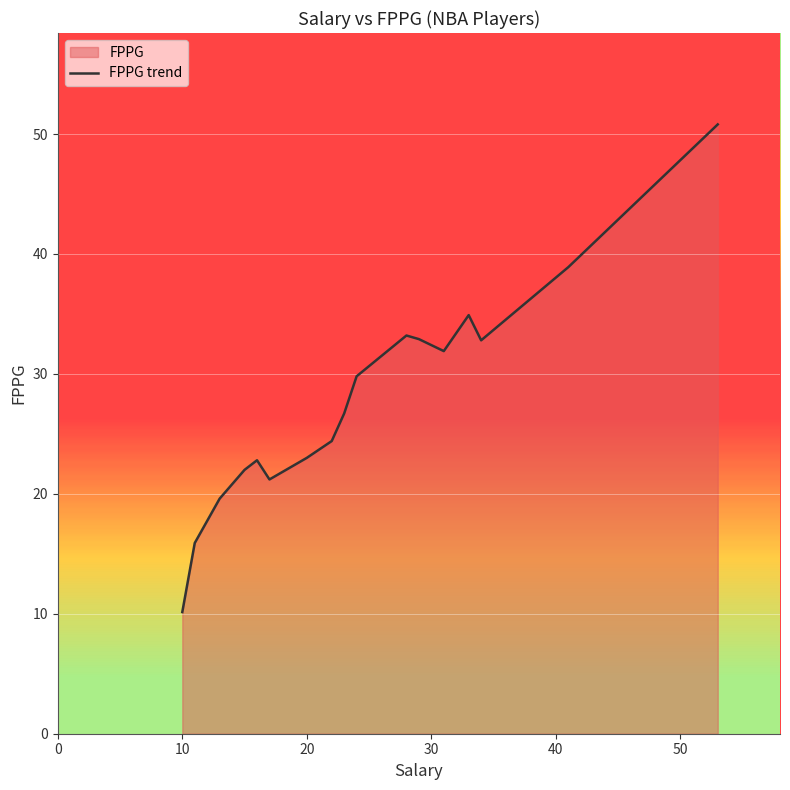

Reading right to left, transcribe all the data shown in this chart.

50.8	38.9	32.8	34.9	31.9	32.9	33.2	29.8	26.7	24.4	23.0	21.2	22.8	22.0	19.6	15.9	10.1